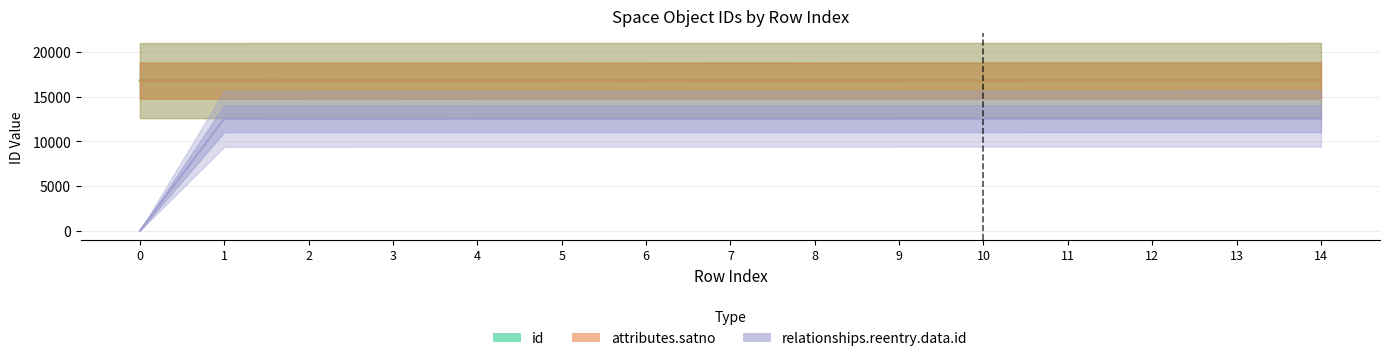

At which label is relationships.reentry.data.id closest to 6277?

1